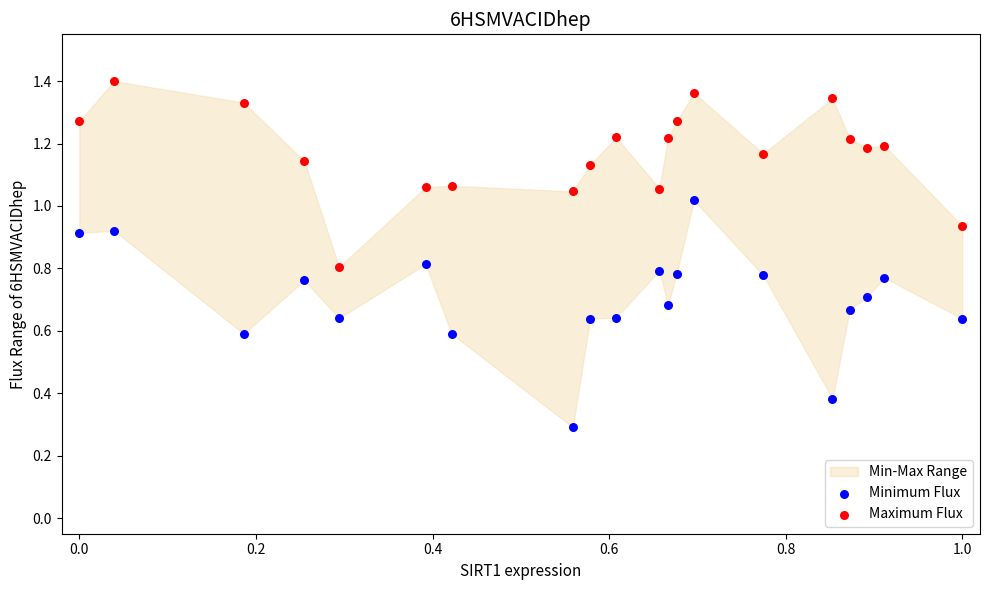

Which series has the largest Y range (max minus min)?

Minimum Flux